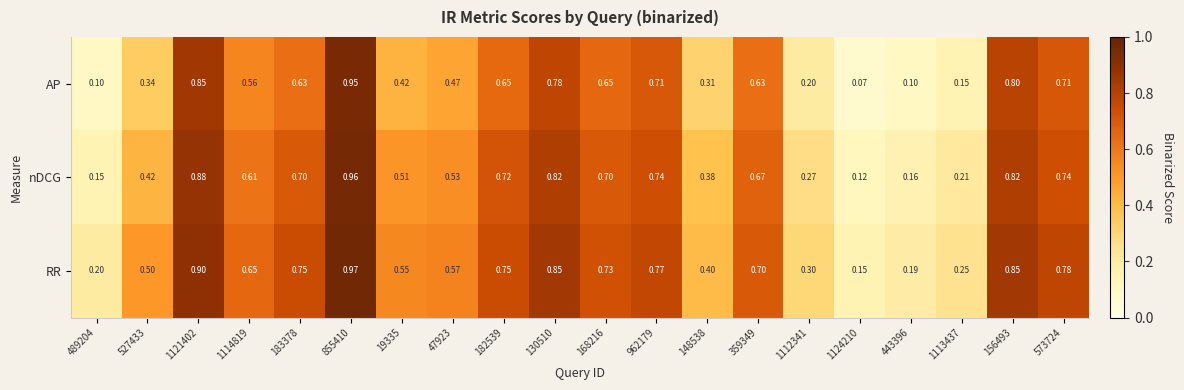

What is the total value across all series at 168216?

2.1